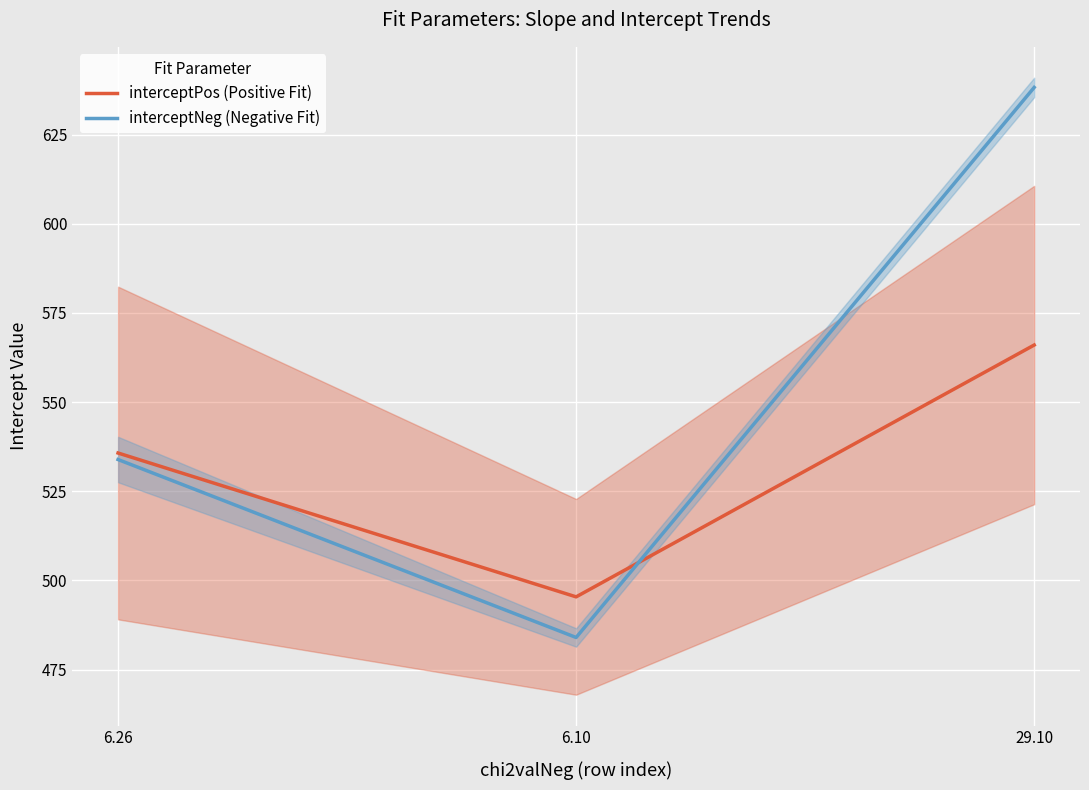

How many lines are shown in the chart?

2